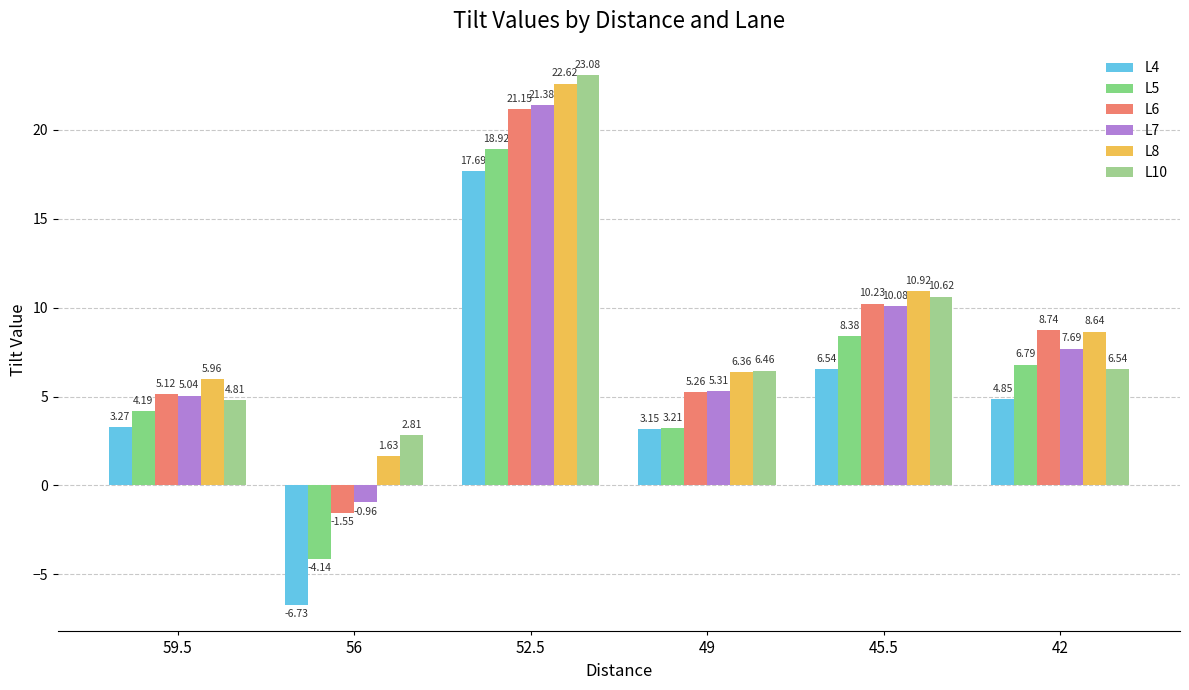

What is the spread (max minus min) of values at 49?

3.3